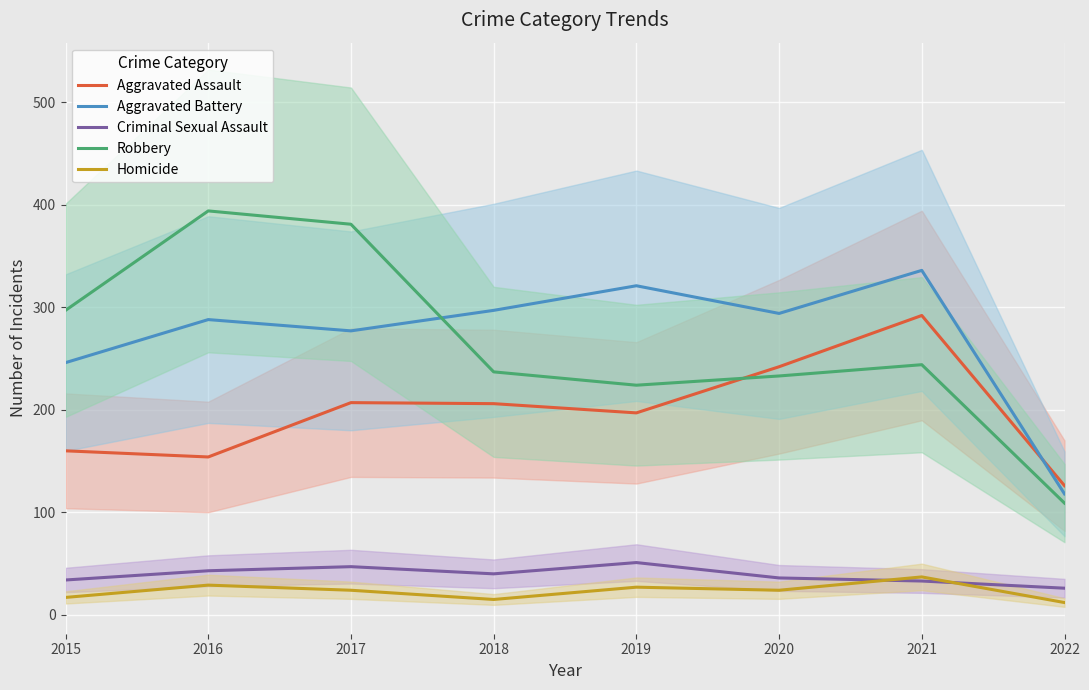

Reading left to right, what are all the values shown in this chart?

Aggravated Assault: 2015=160	2016=154	2017=207	2018=206	2019=197	2020=242	2021=292	2022=126
Aggravated Battery: 2015=246	2016=288	2017=277	2018=297	2019=321	2020=294	2021=336	2022=118
Criminal Sexual Assault: 2015=34	2016=43	2017=47	2018=40	2019=51	2020=36	2021=33	2022=26
Robbery: 2015=297	2016=394	2017=381	2018=237	2019=224	2020=233	2021=244	2022=109
Homicide: 2015=17	2016=29	2017=24	2018=15	2019=27	2020=24	2021=37	2022=12